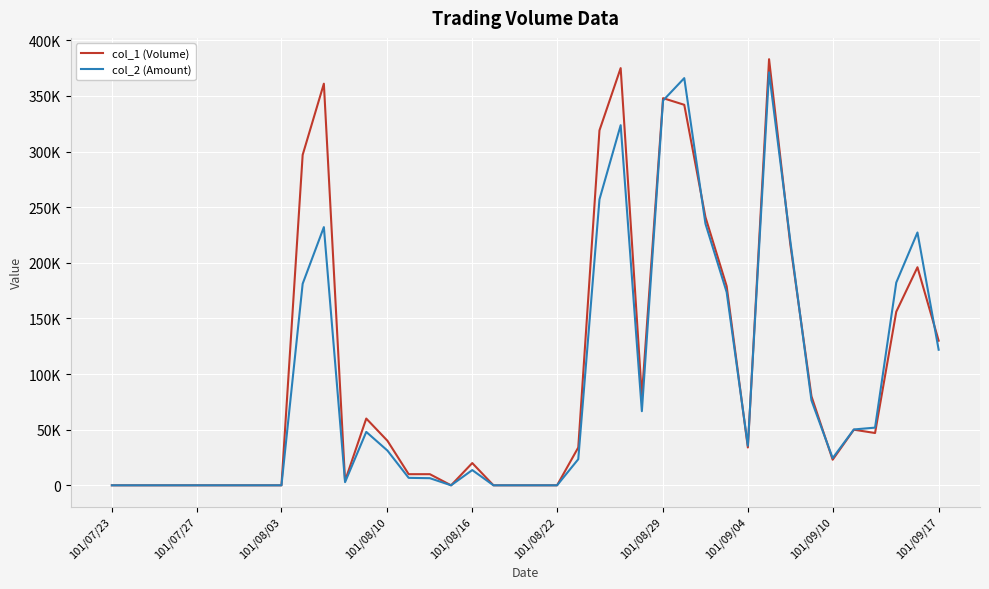

In col_2 (Amount), how many points are lower than both neighbors (excluding endpoints)?

5